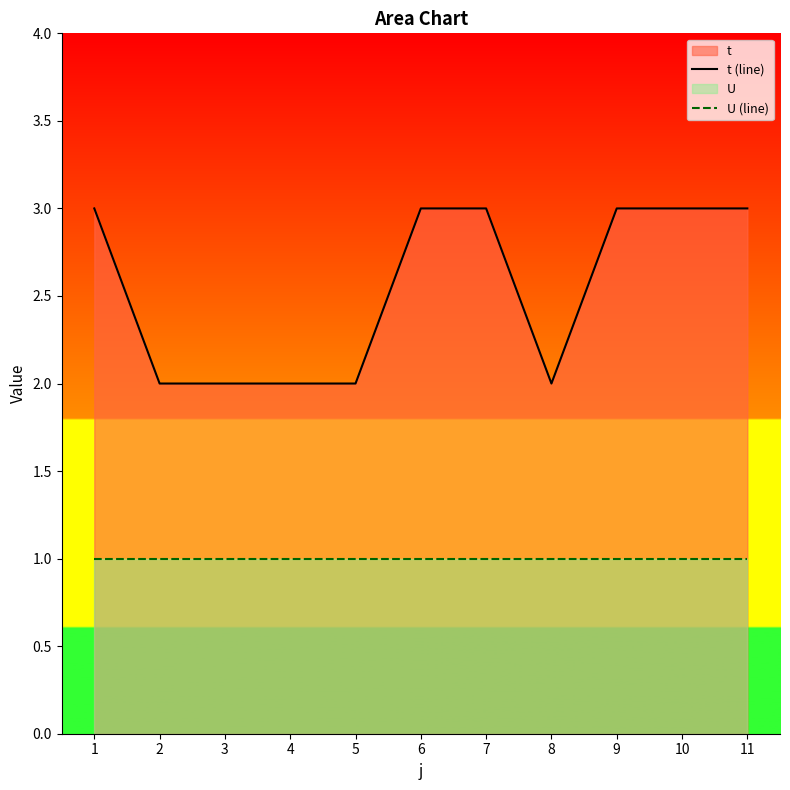

What is the minimum value shown in the chart?

1